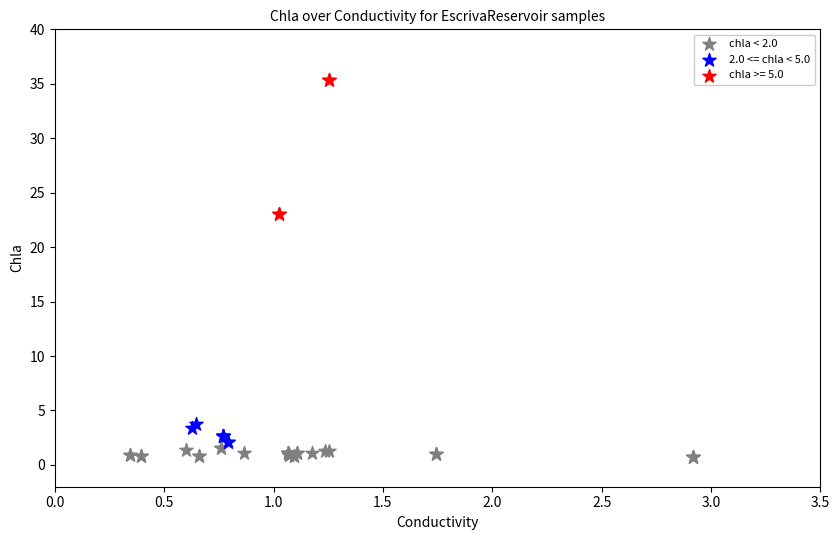

Which series reaches the minimum Y coordinate?

chla < 2.0